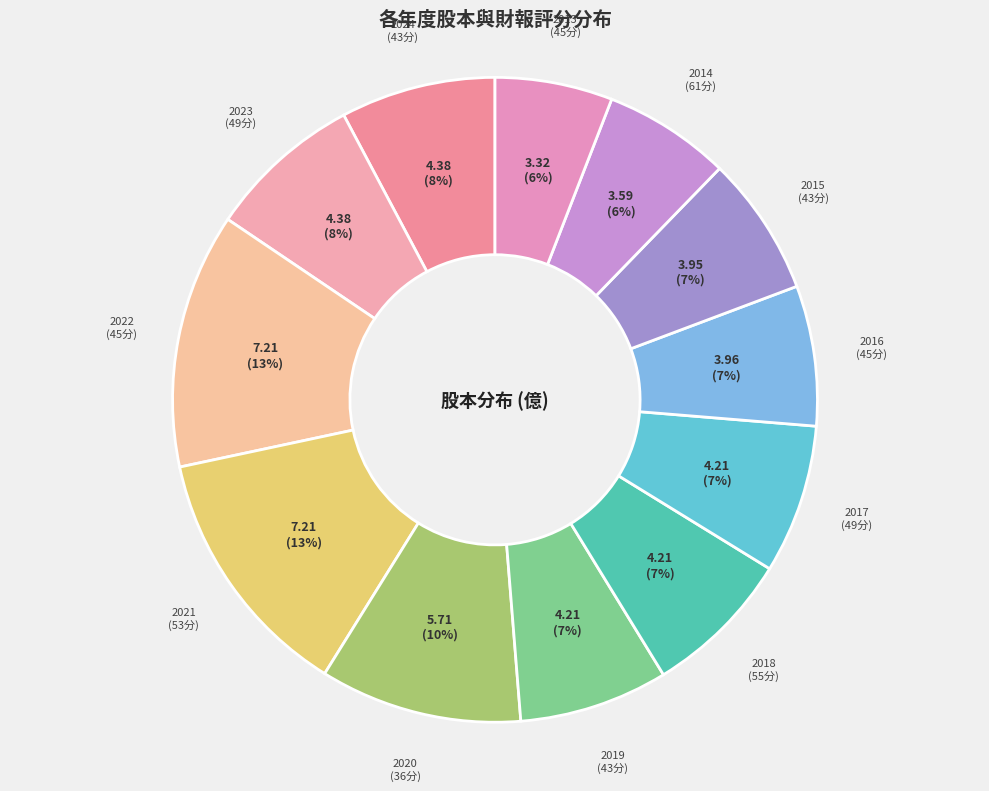

To the nearest percent, what percentage of the pie is 2021?

13%